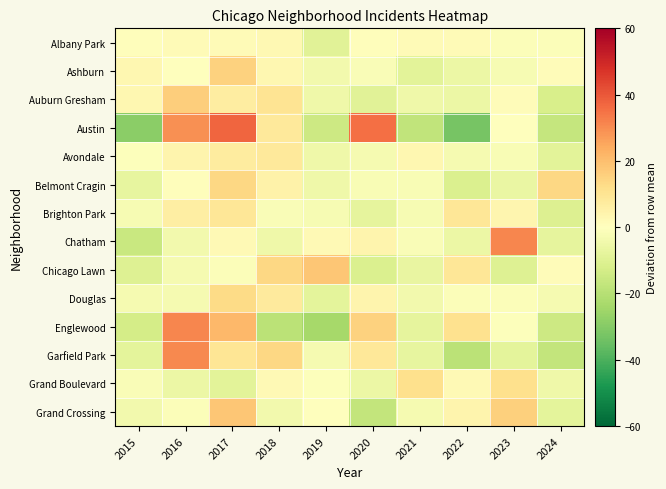

Which series has the widest spread of values?

Austin